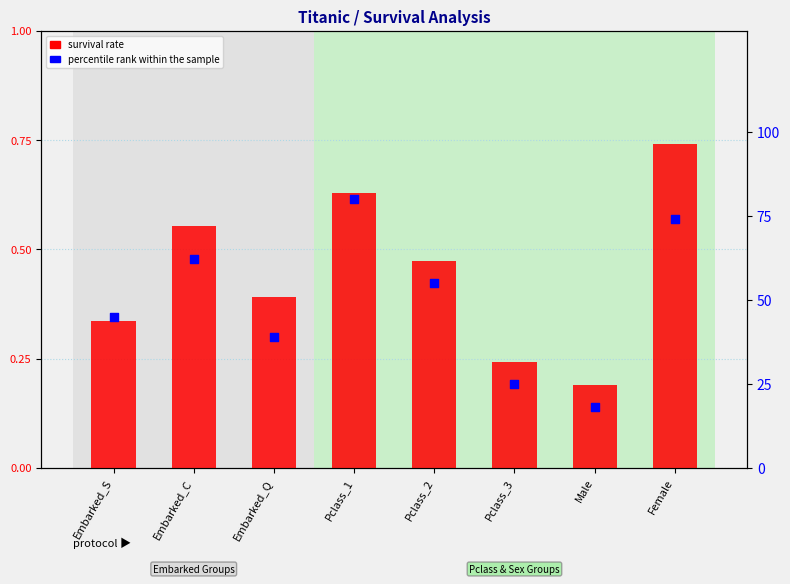

Which series has the largest Y range (max minus min)?

percentile rank within the sample